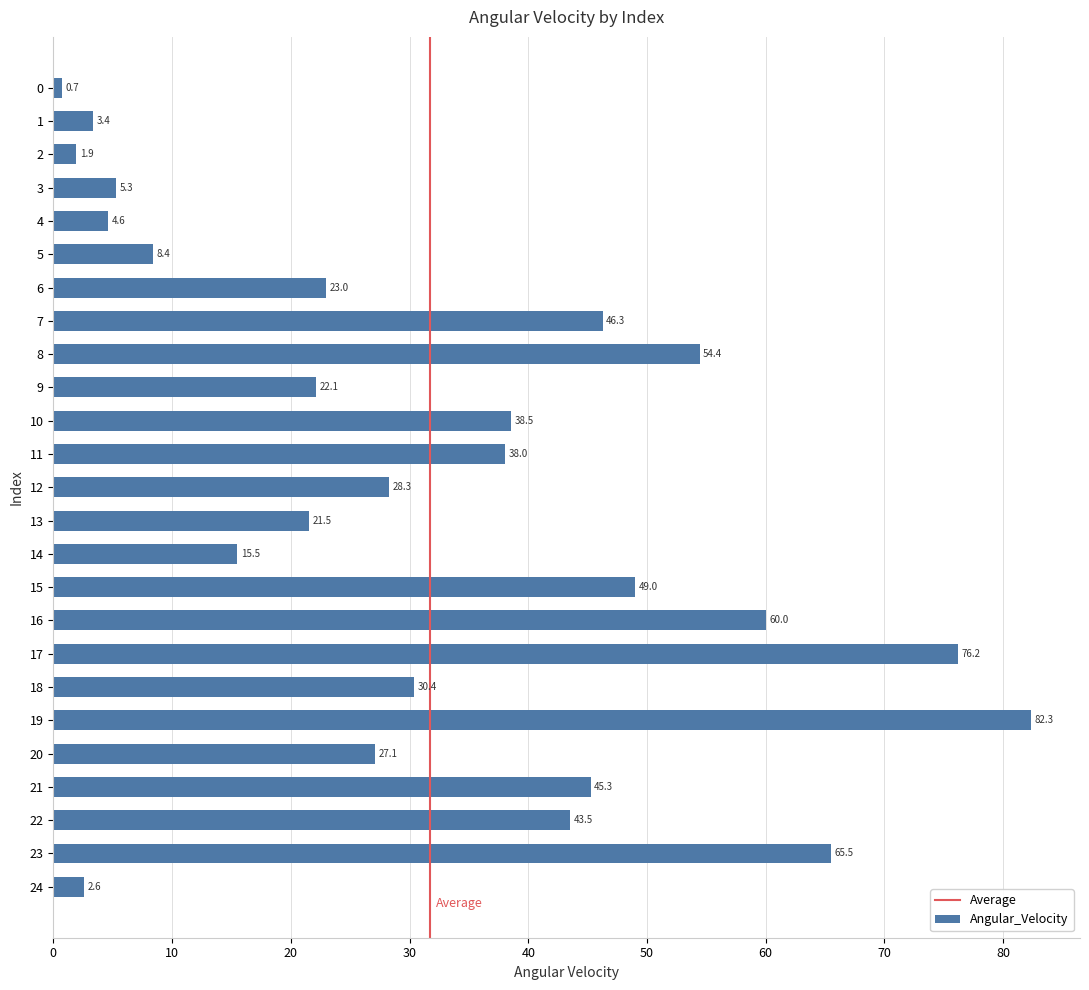

What is the smallest value displayed?

0.7